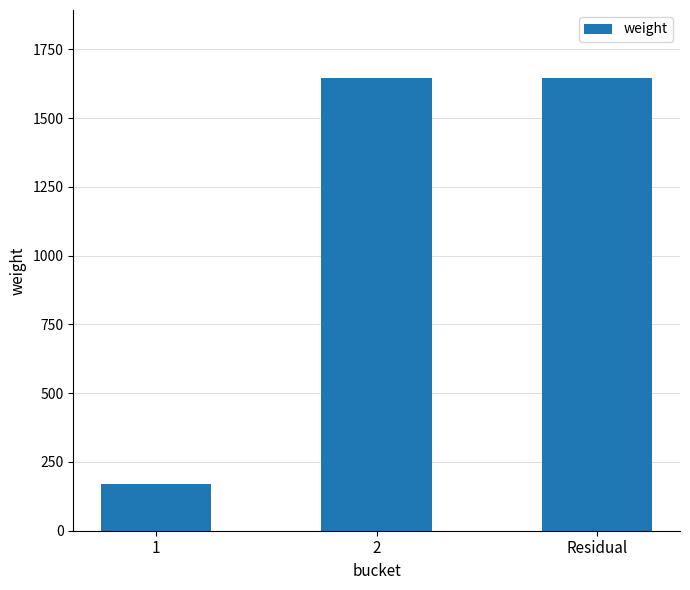

The value at Residual is 2307. True or false?

False